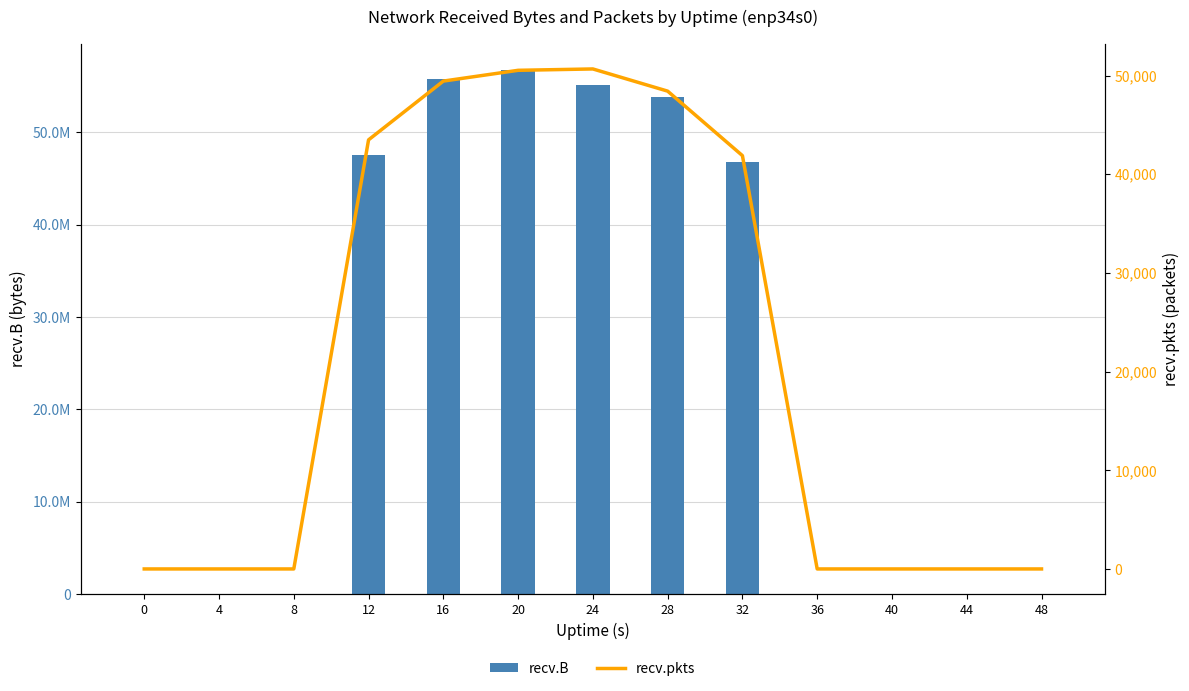

Is the value of recv.pkts at 8 greater than the value of recv.B at 32?

No